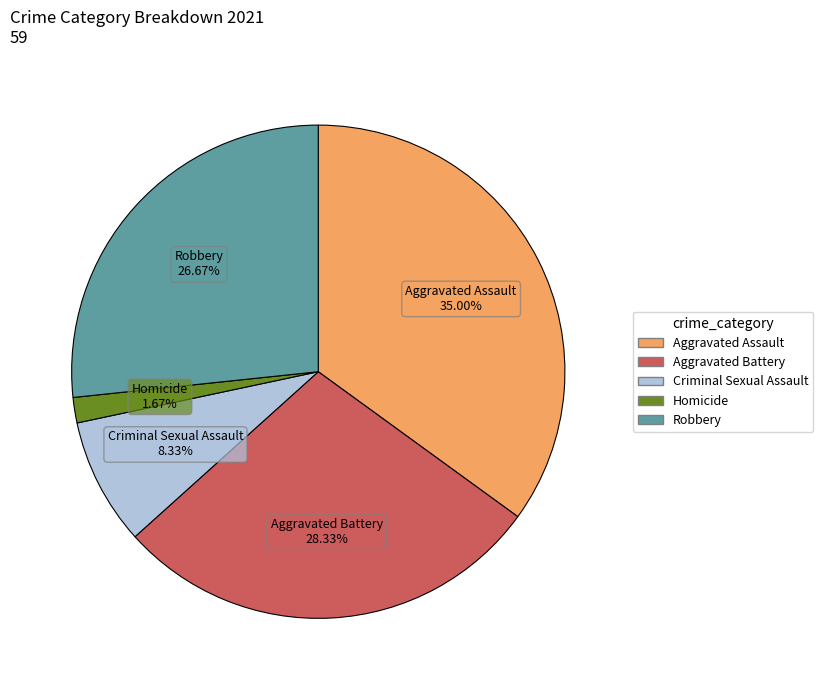

To the nearest percent, what portion does Robbery represent?

27%